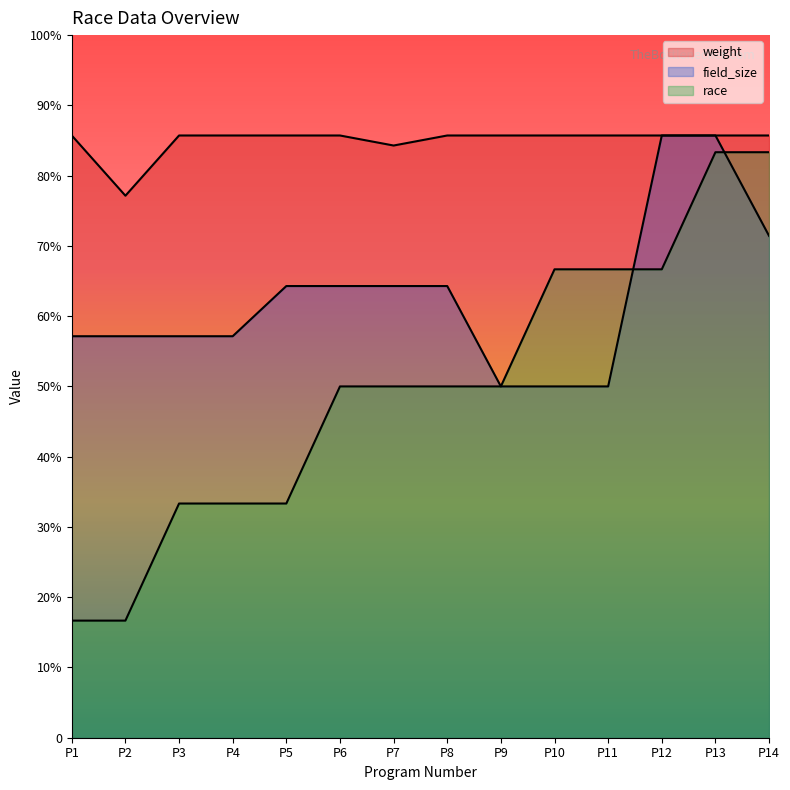

Which series has the widest spread of values?

race